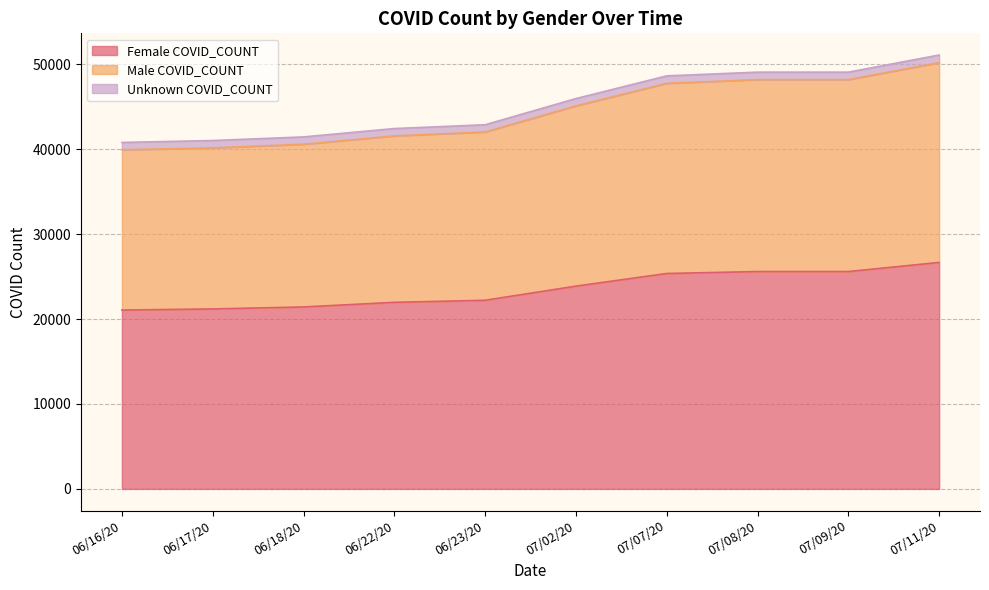

Which category has the highest value across all series?

07/11/20